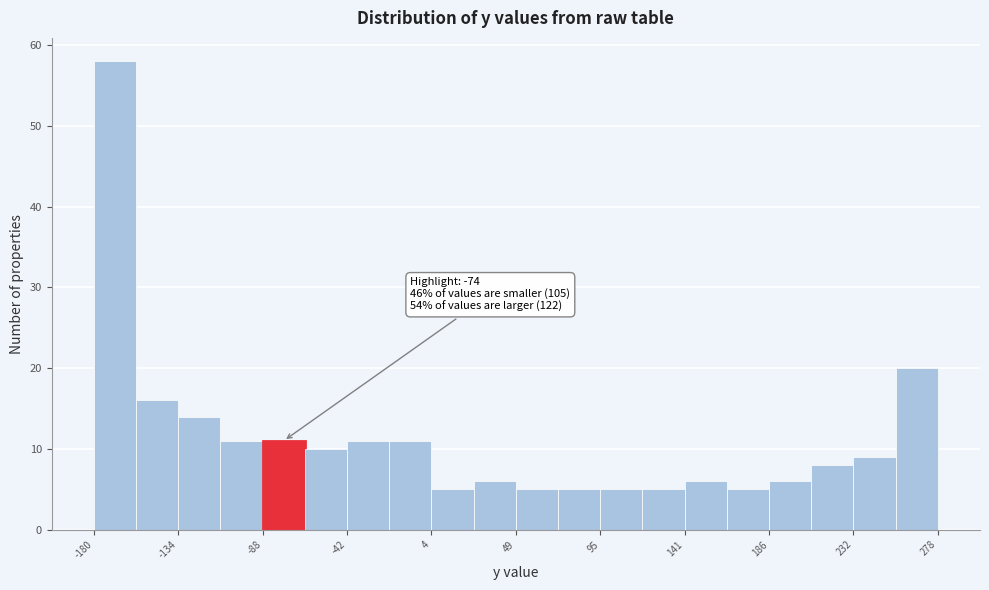

Which range on the x-axis has the tallest bar?

-180 to -155